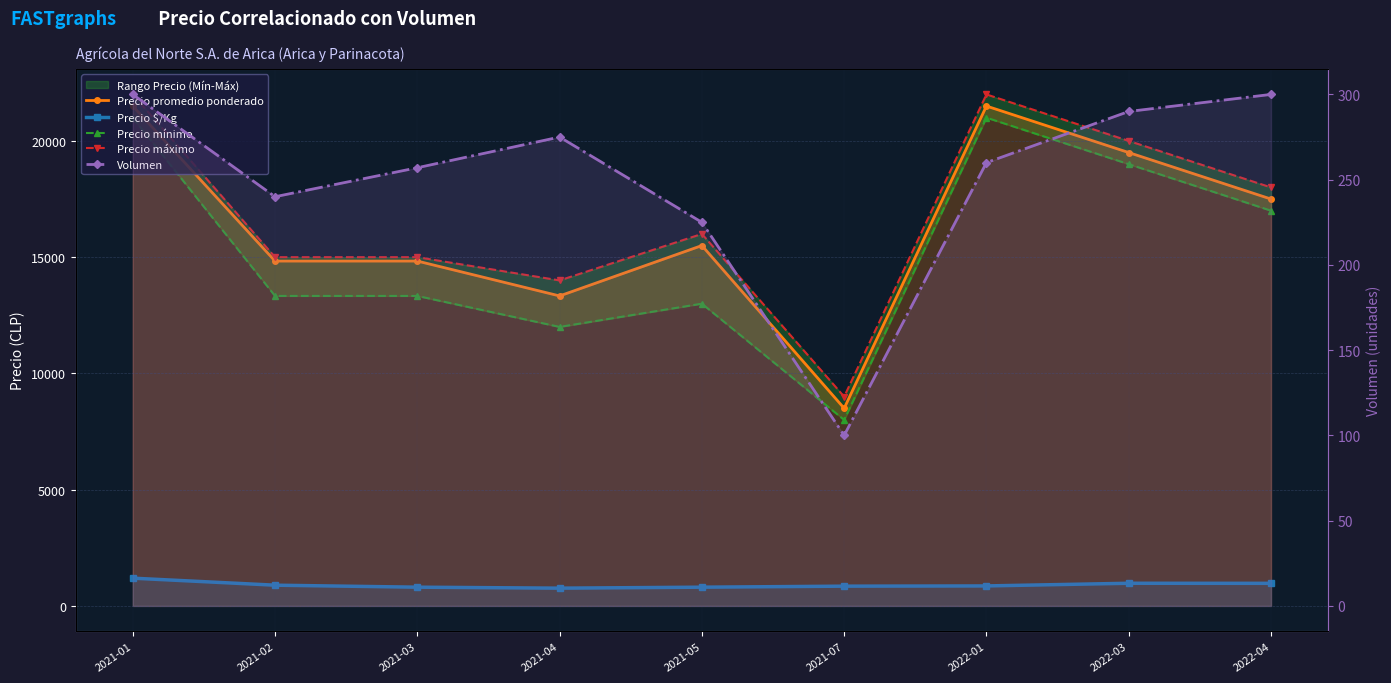

Which series has the largest total across all categories?

Precio máximo